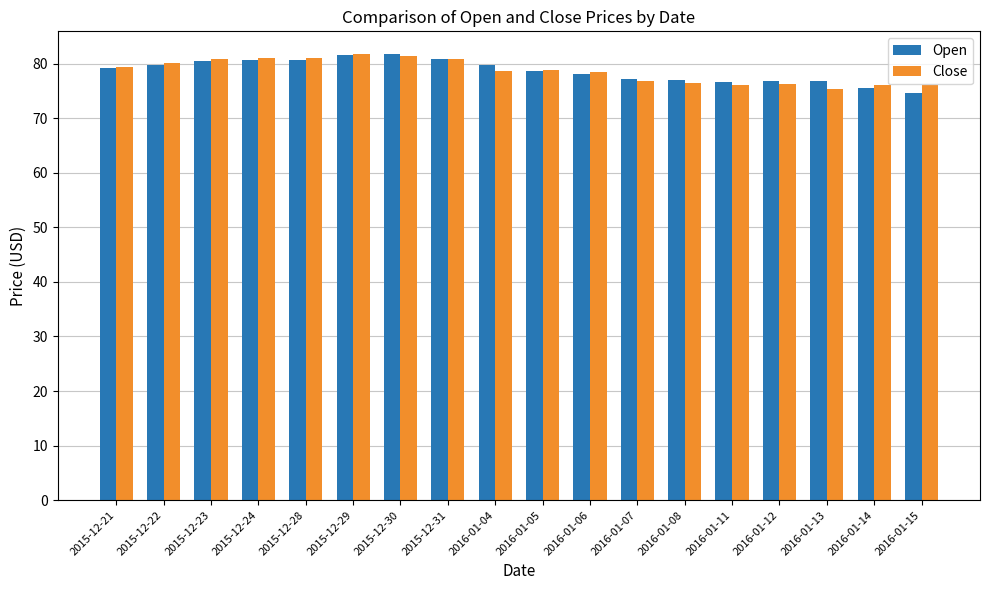

Is the value of Open at 2016-01-07 greater than the value of Close at 2016-01-14?

Yes